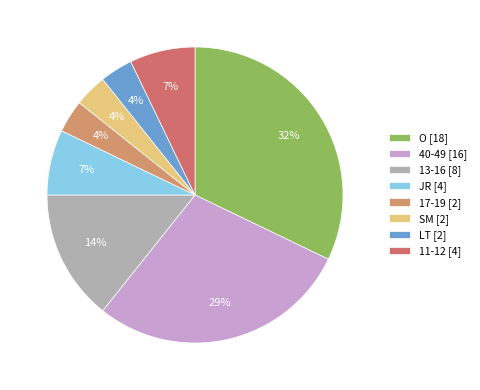

Which slice is the largest?

O